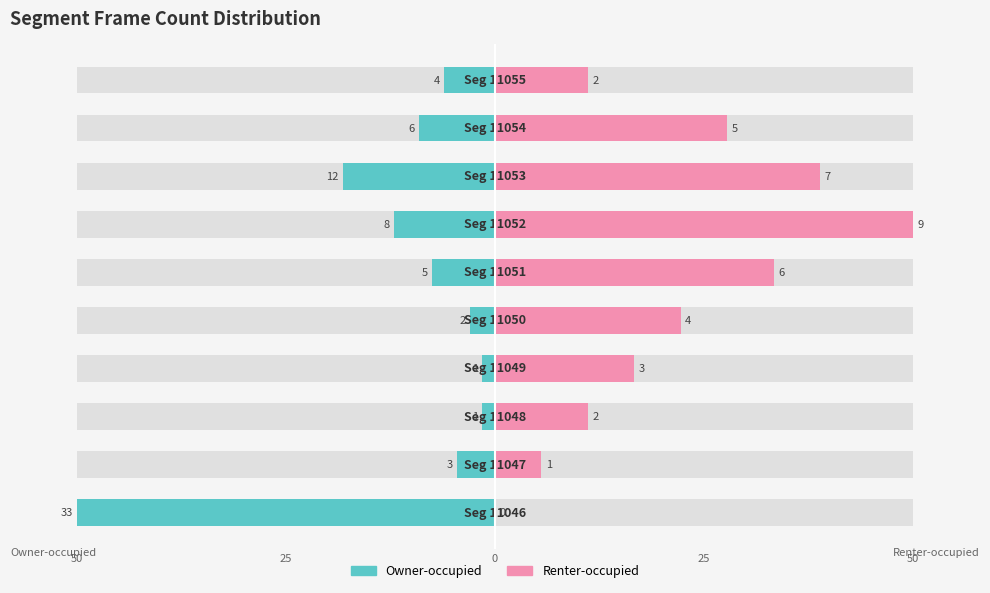

How many data points in Renter-occupied are above 22?

5